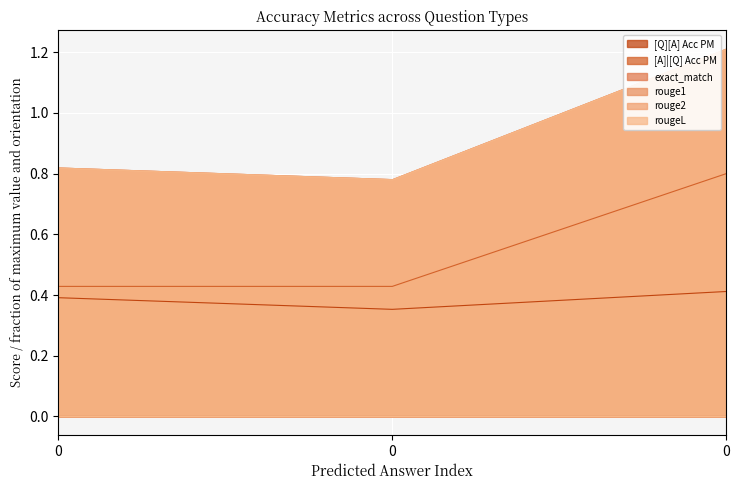

What is the average value of the [A]|[Q] Acc PM series?

0.6